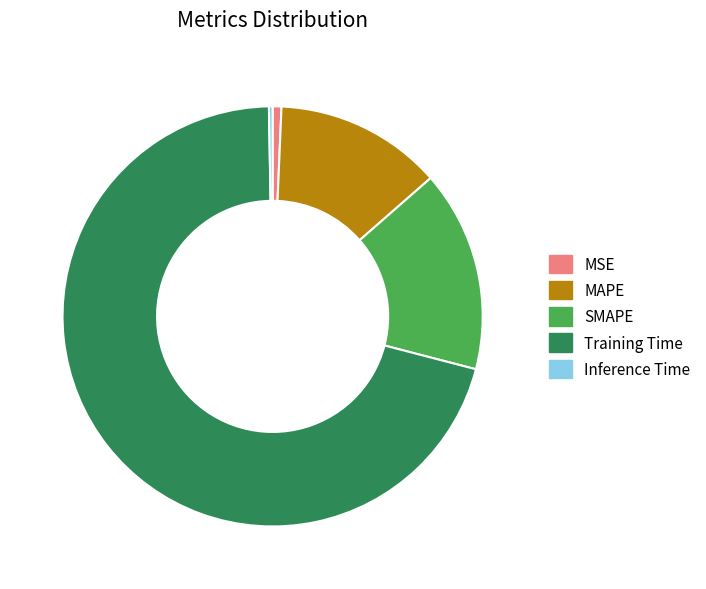

Do MAPE and Inference Time together represent more than half of the pie?

No